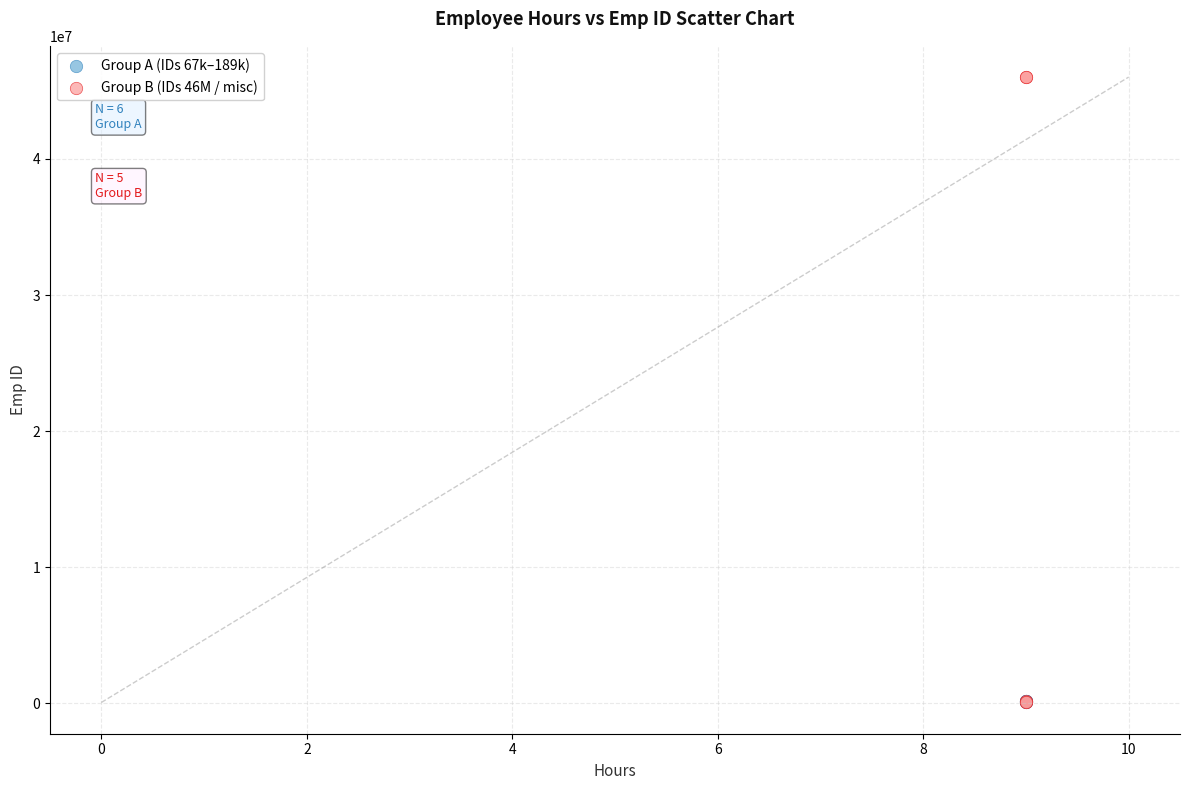

Which series contains the highest Y value?

Group B (IDs 46M / misc)